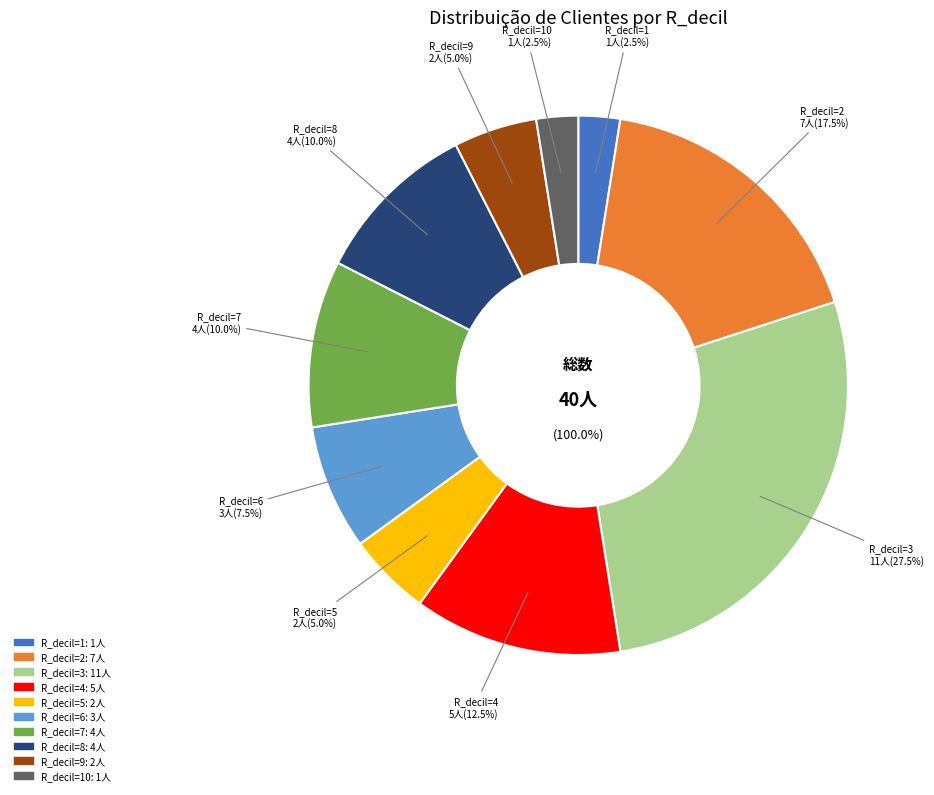

Which slice is the largest?

3